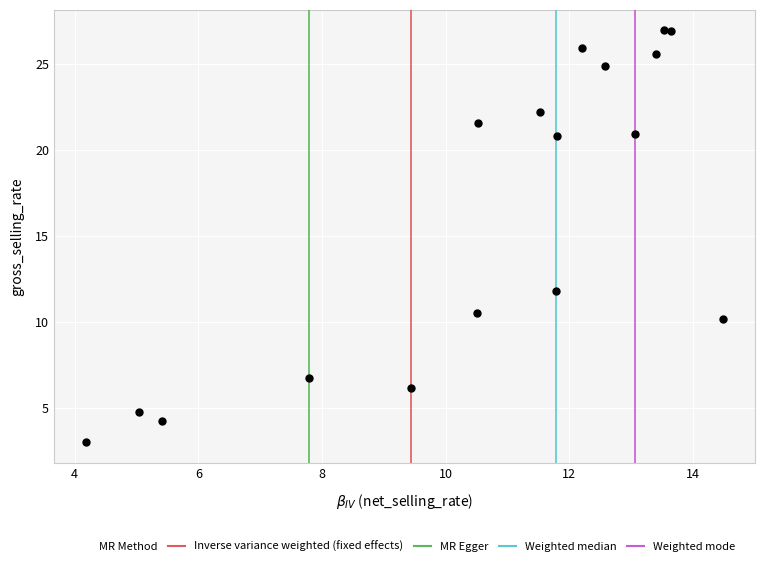

What Y value in the scatter plot is closest to 14?

11.8